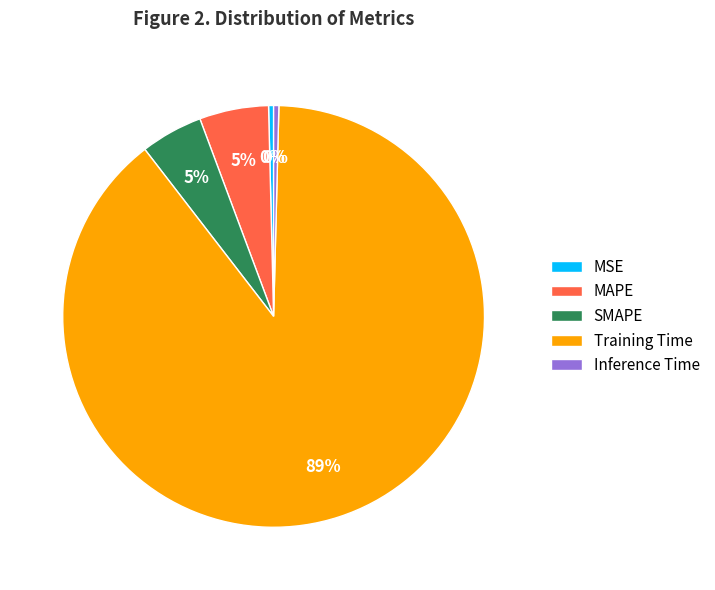

Is it true that MSE is 0% of the pie?

True